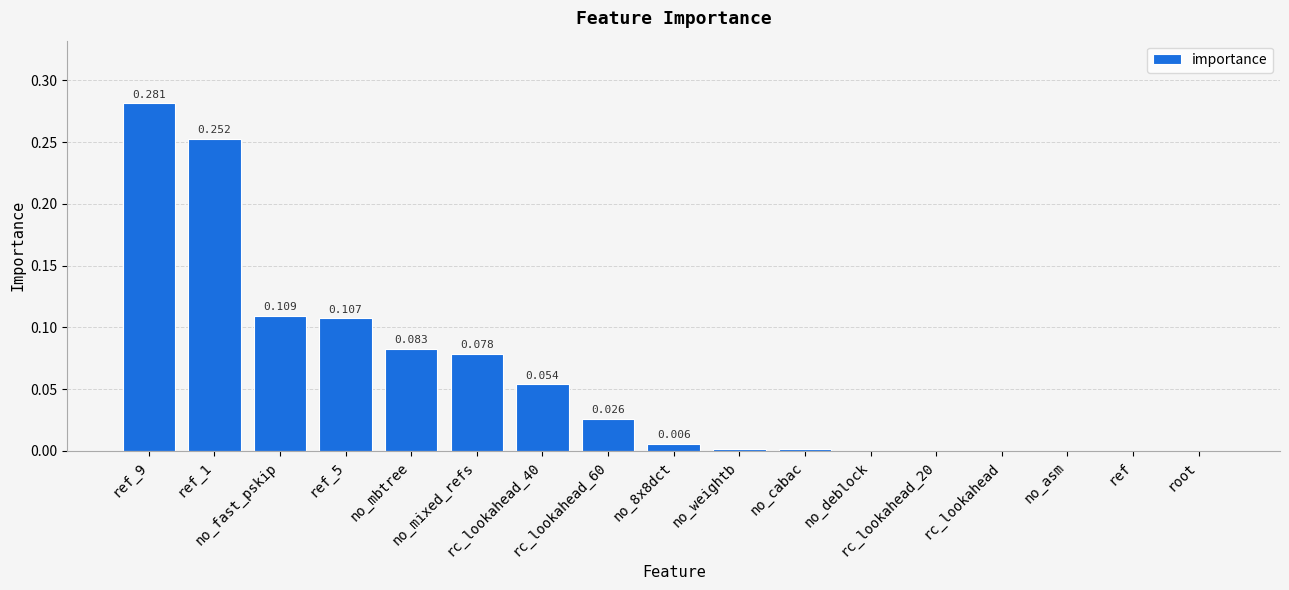

Are the bars horizontal?

No